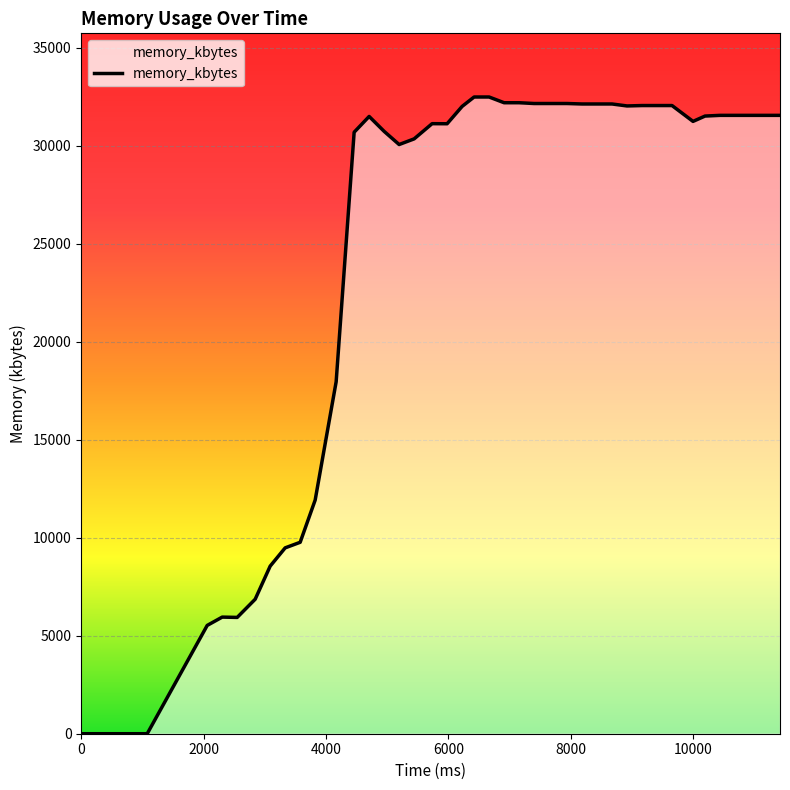

What is the difference between the maximum and minimum values?

32476